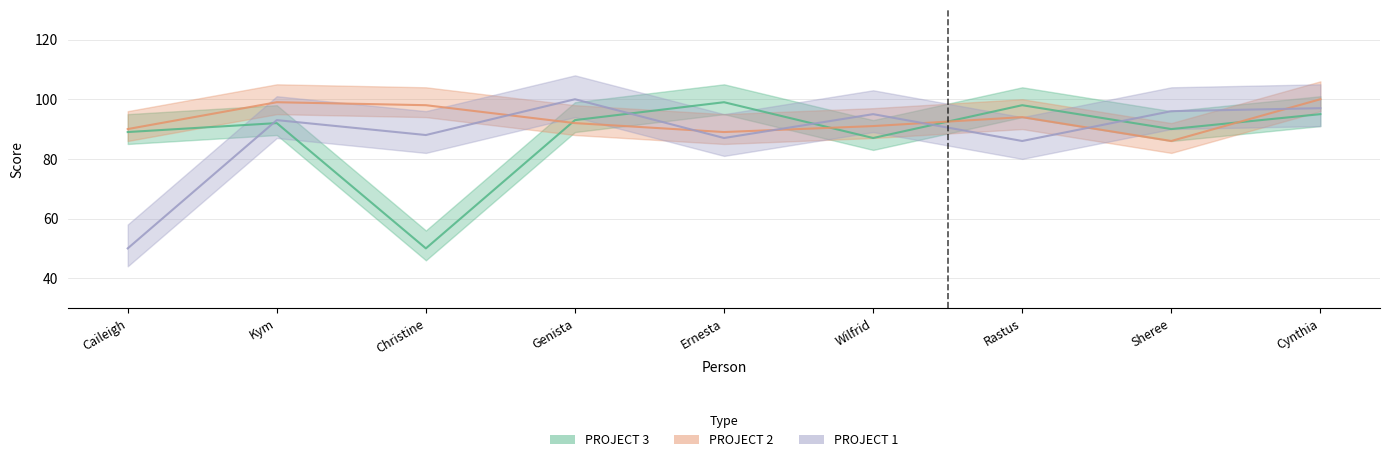

Is the value of PROJECT 1 at Christine greater than the value of PROJECT 3 at Kym?

No